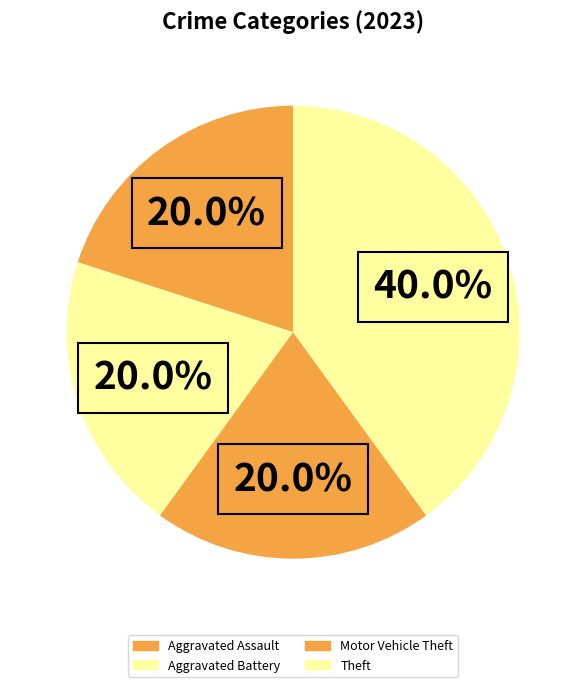

Count the number of slices in the pie.

4